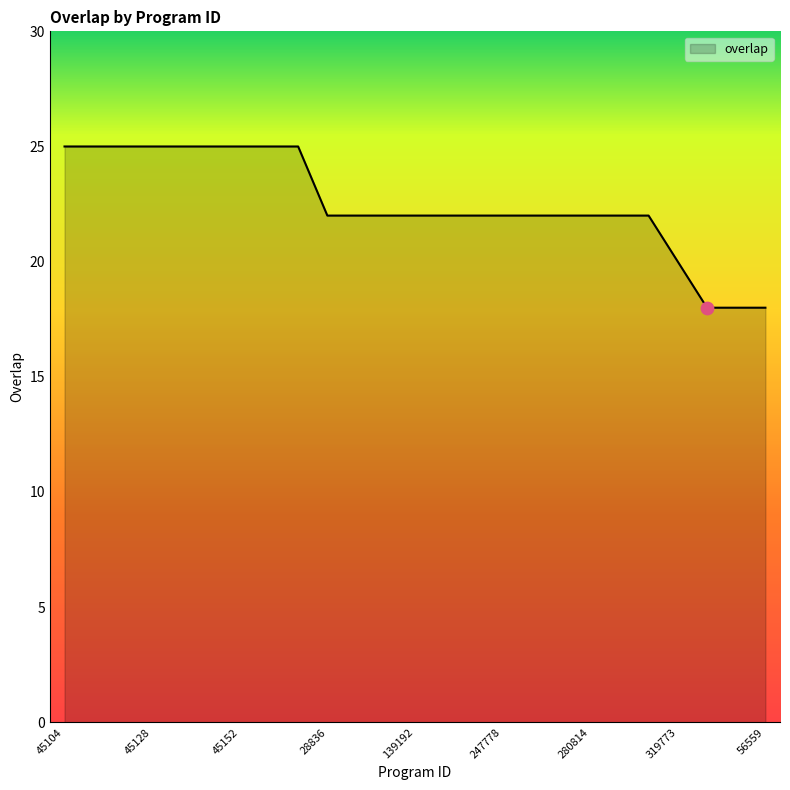

What is the difference between the maximum and minimum values?

7